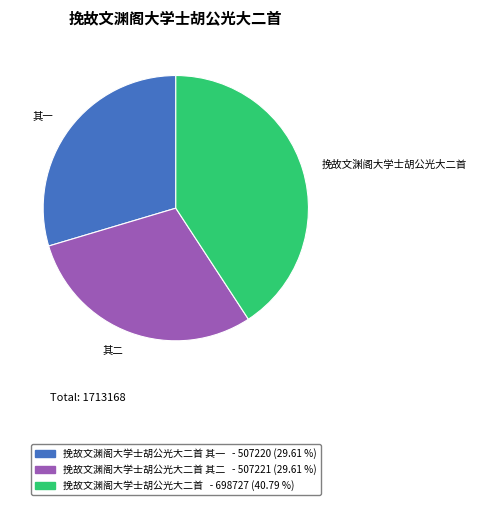

Is there any slice that represents more than half of the pie?

No